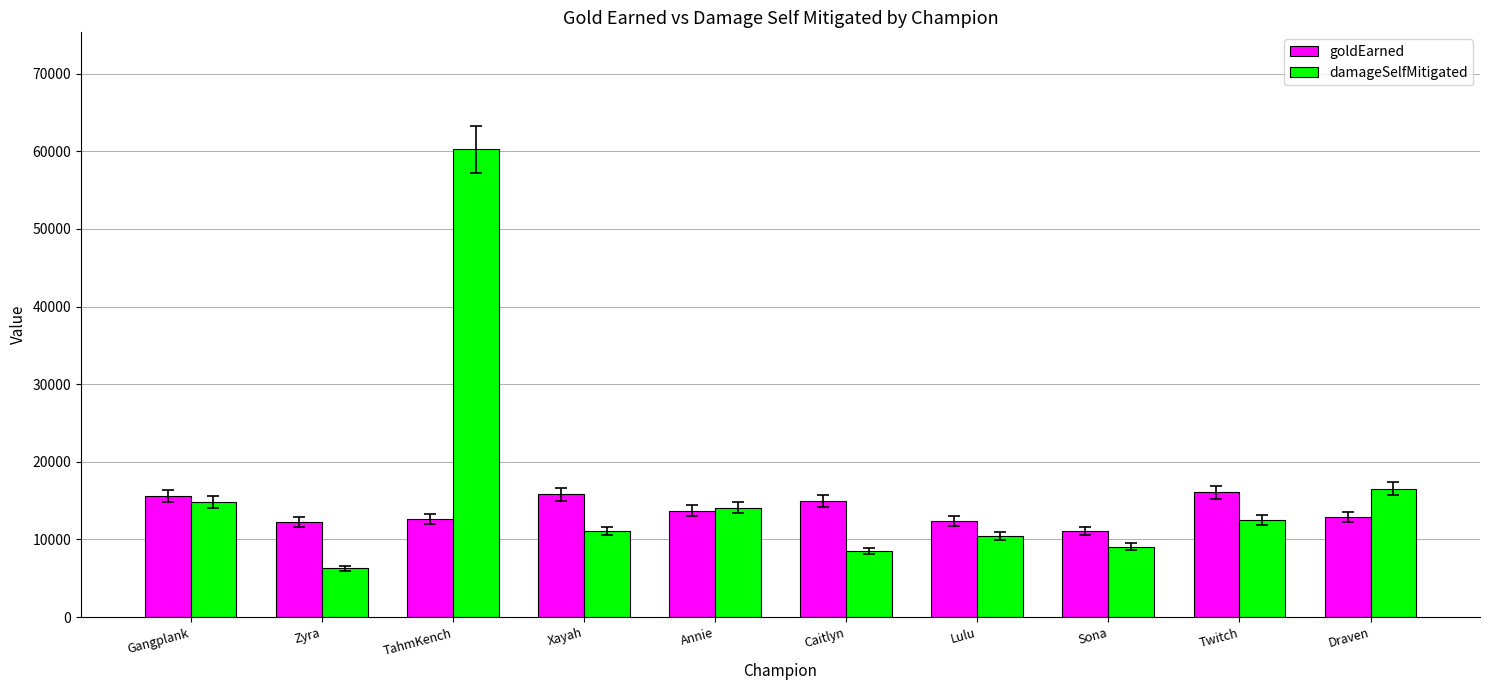

Which series has the largest total across all categories?

damageSelfMitigated